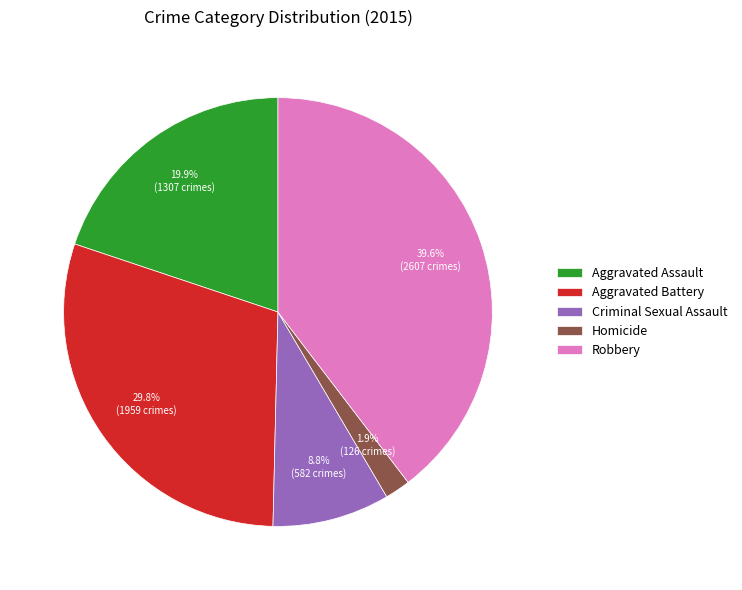

Do Criminal Sexual Assault and Robbery together represent more than half of the pie?

No